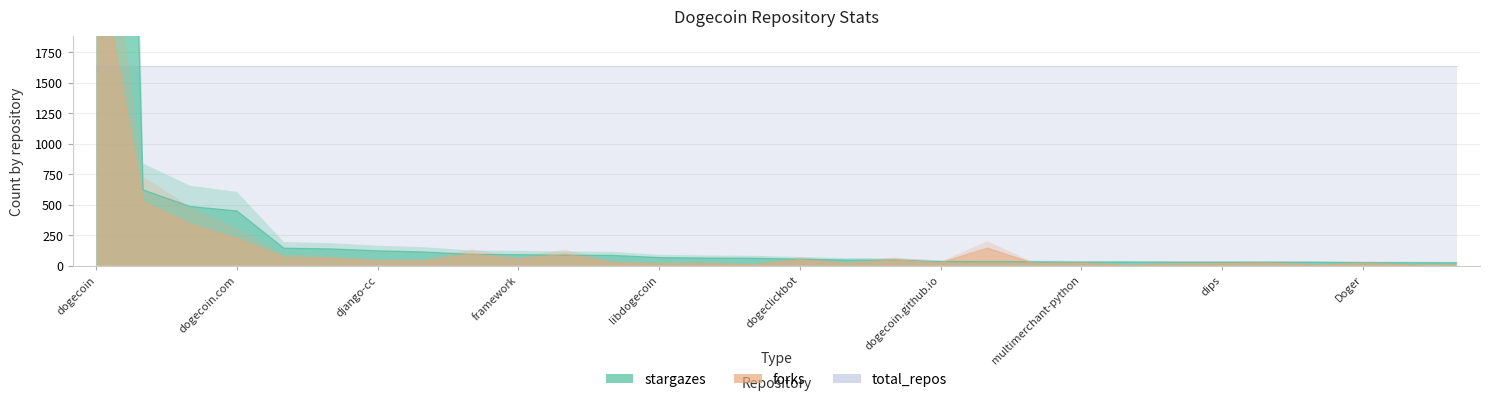

True or false: stargazes and forks intersect in this chart.

True